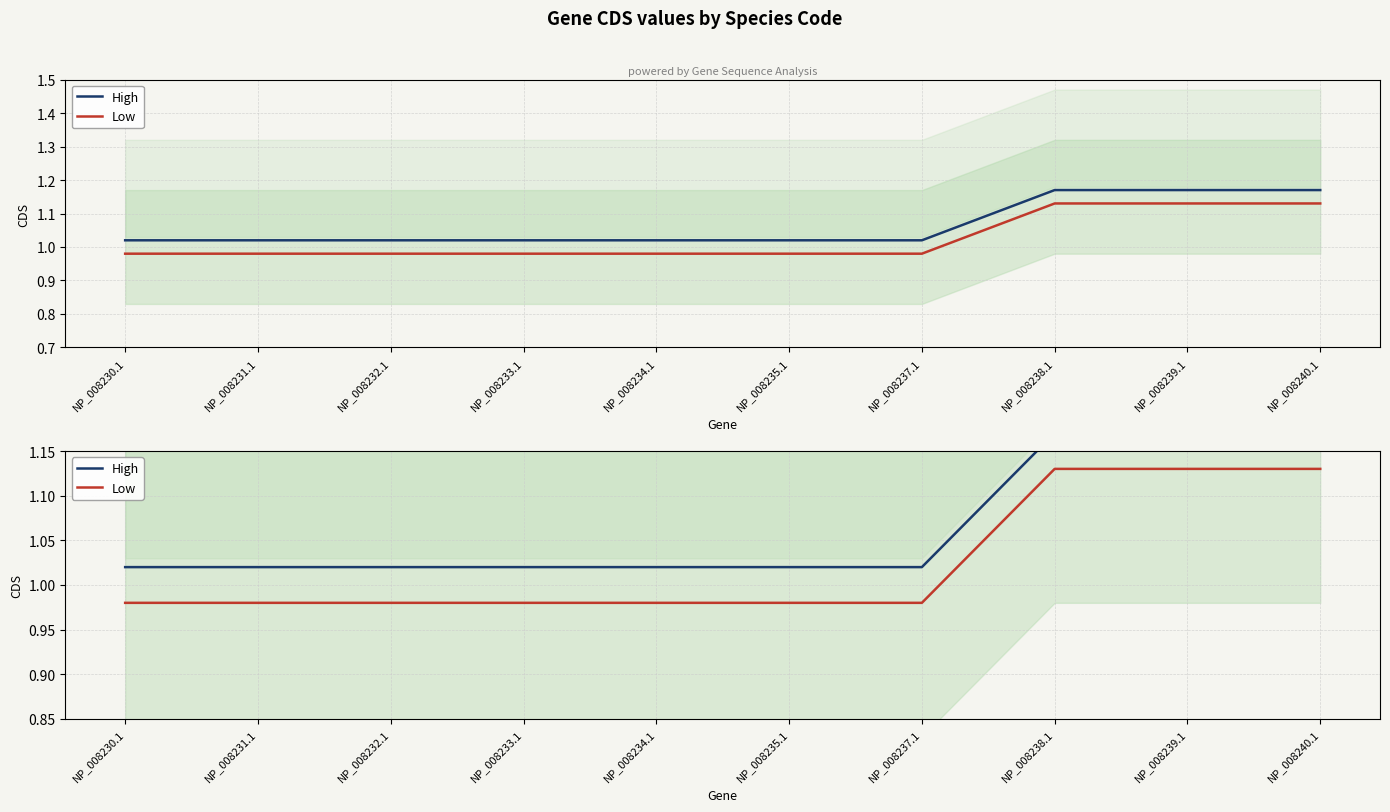

Is it true that Low equals 0.8 at NP_008239.1?

False